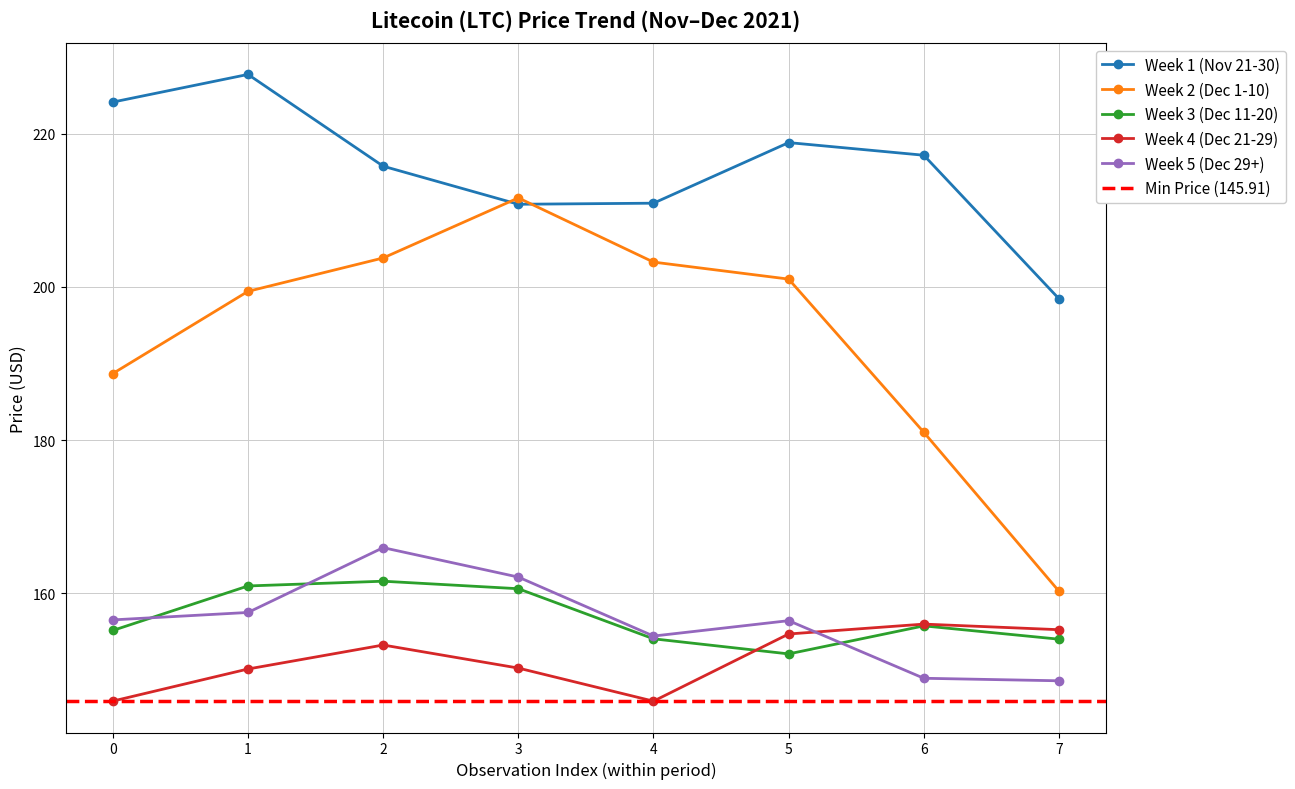

Where is the first local maximum for Week 1 (Nov 21-30)?

1